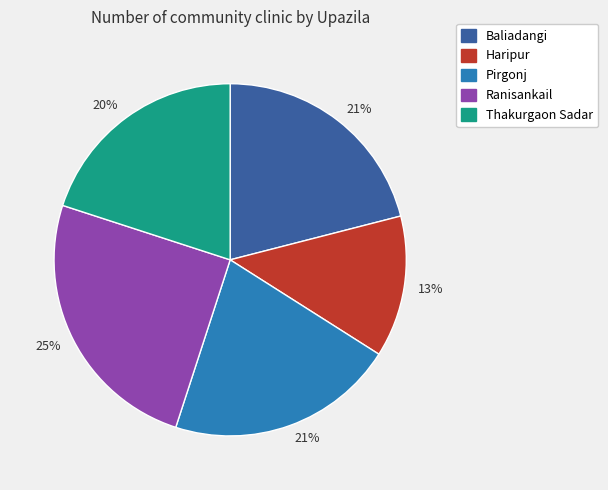

Count the number of slices in the pie.

5